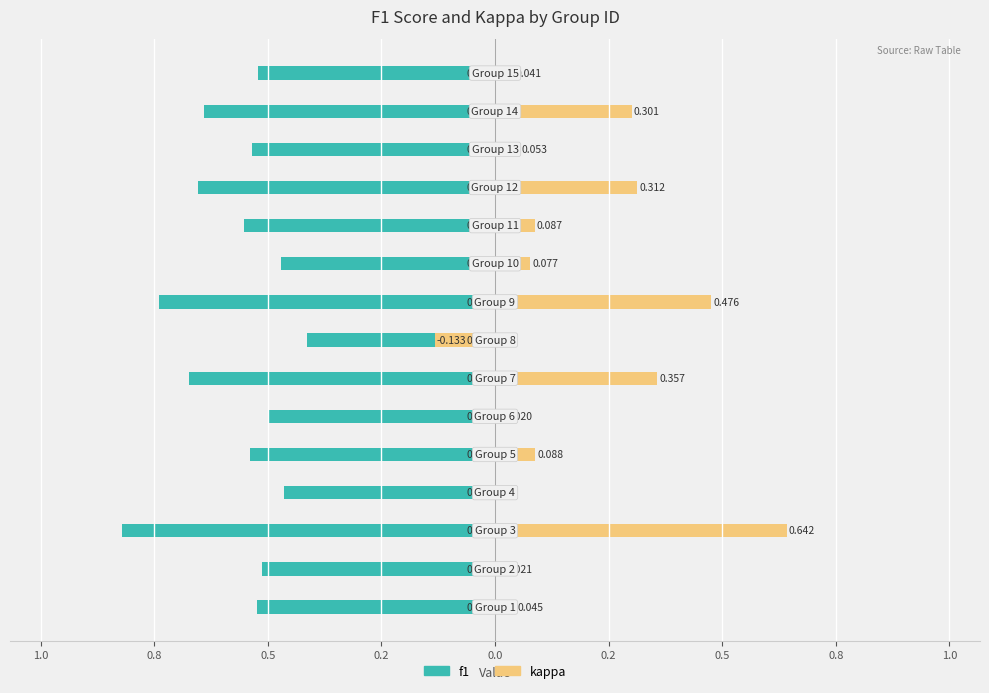

How many distinct data groups are displayed?

2